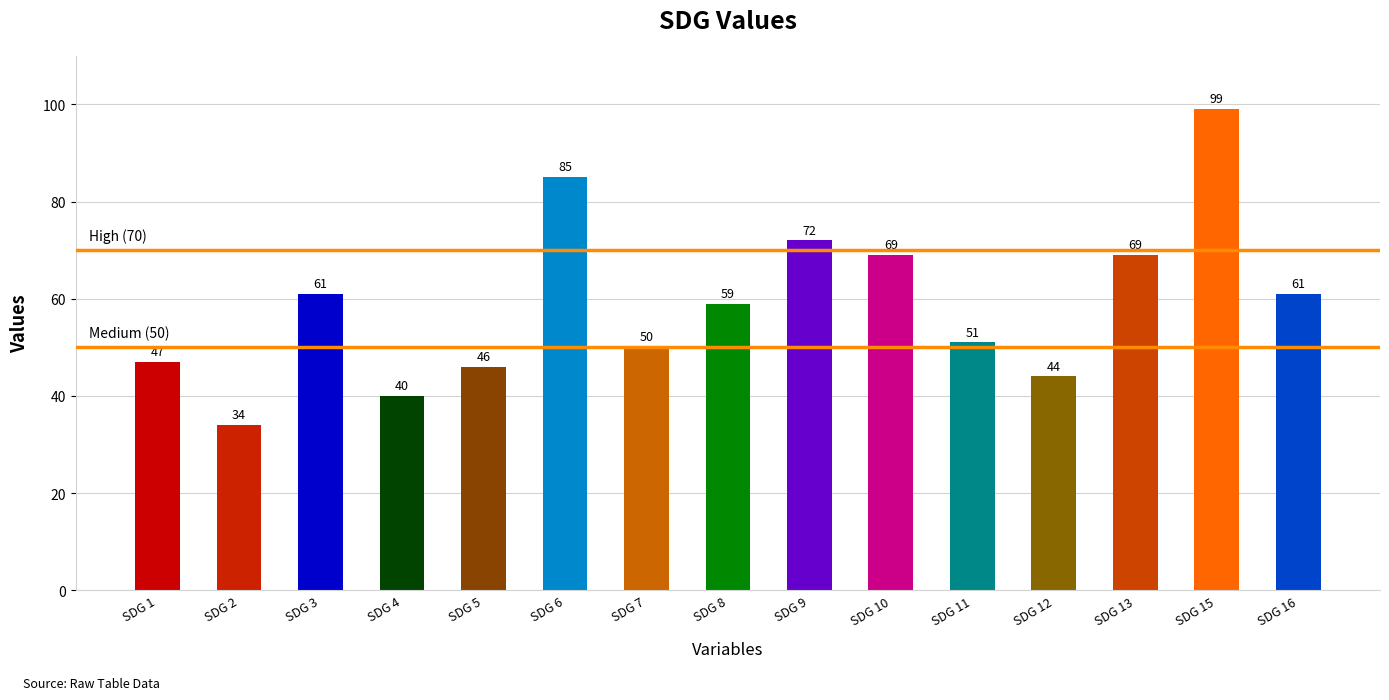

The chart shows a value of 47 at SDG 1. True or false?

True